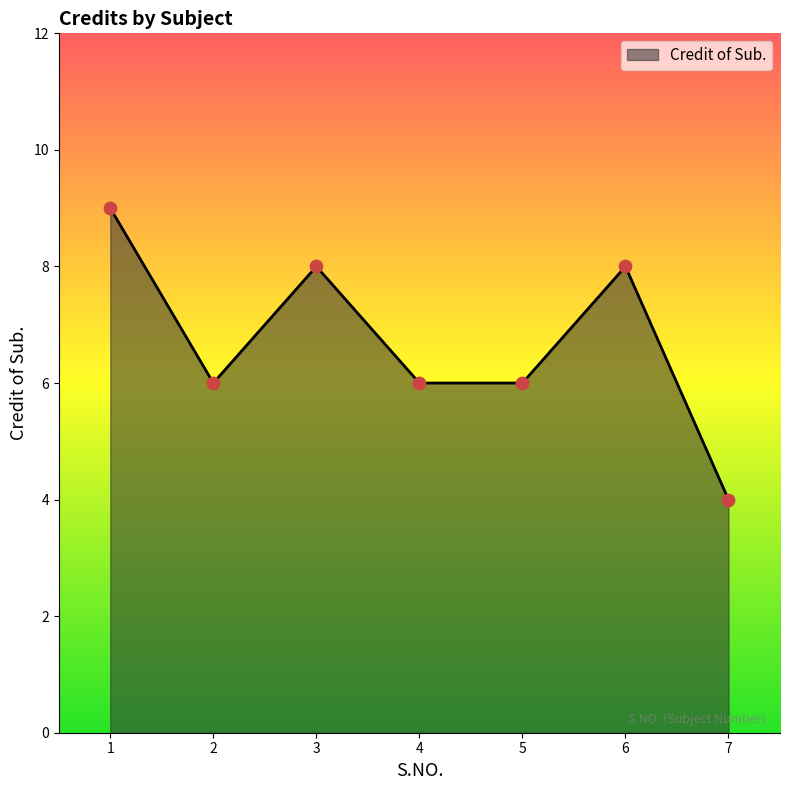

Approximately how many times larger is the value at 7 compared to 6?

0.5